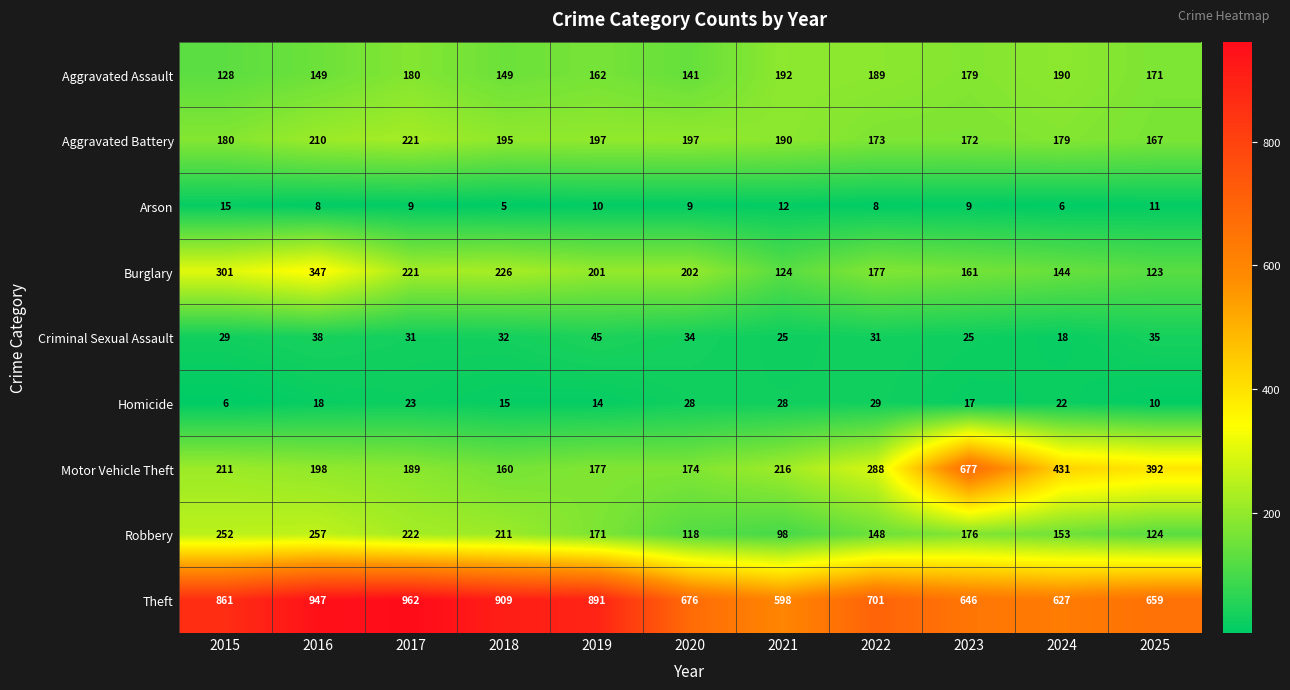

Which category has the lowest value in the Criminal Sexual Assault series?

2024